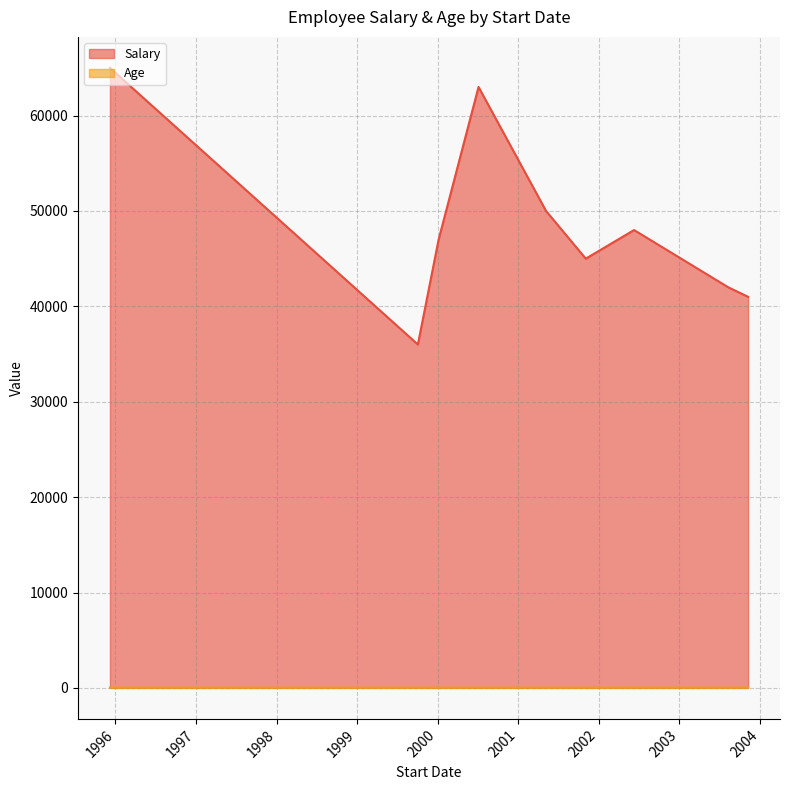

What is the sum of all Salary values?

437000